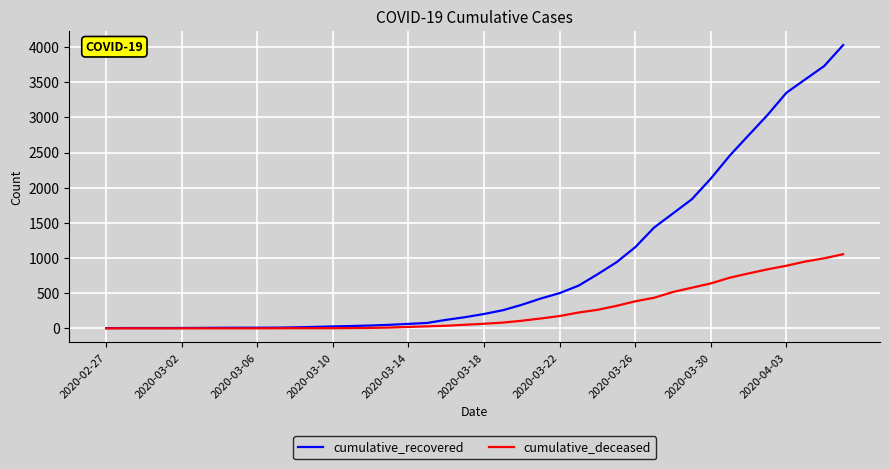

Which series has the widest spread of values?

cumulative_recovered